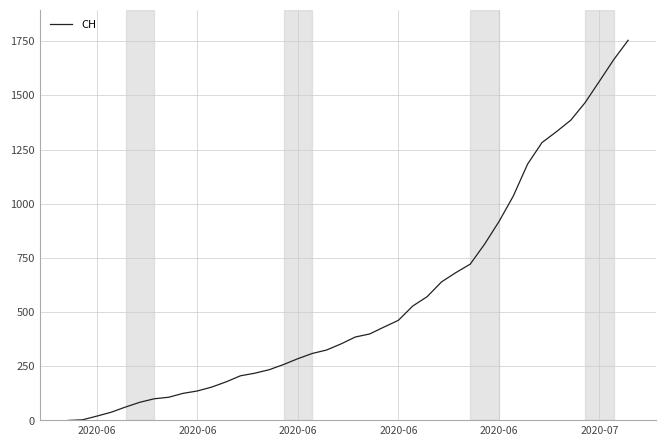

What is the greatest value displayed?

1754